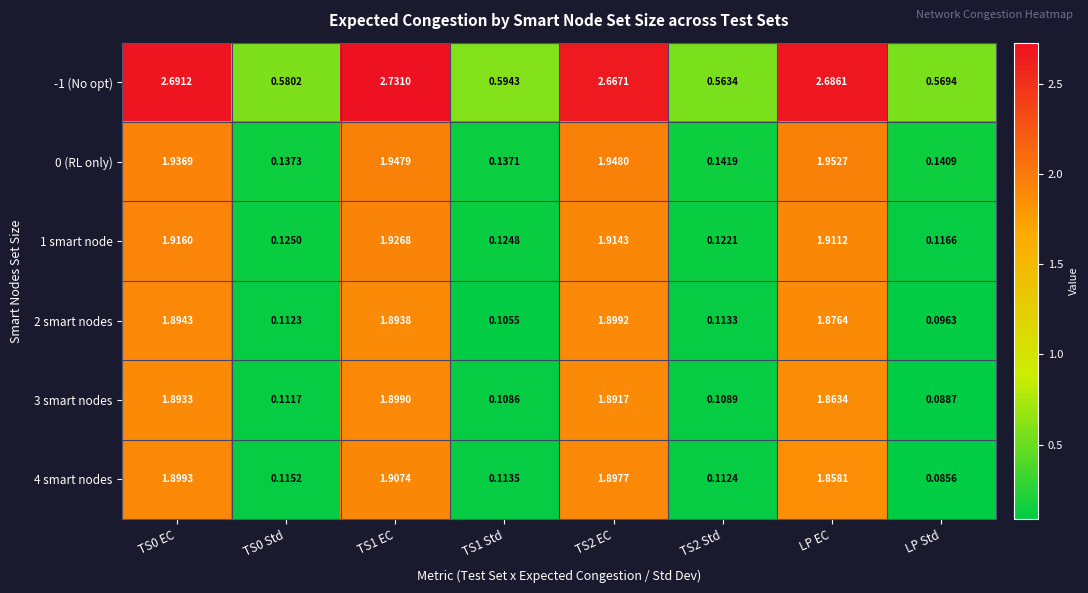

Is the value of 2 smart nodes at TS2 EC greater than the value of -1 (No opt) at TS1 Std?

Yes